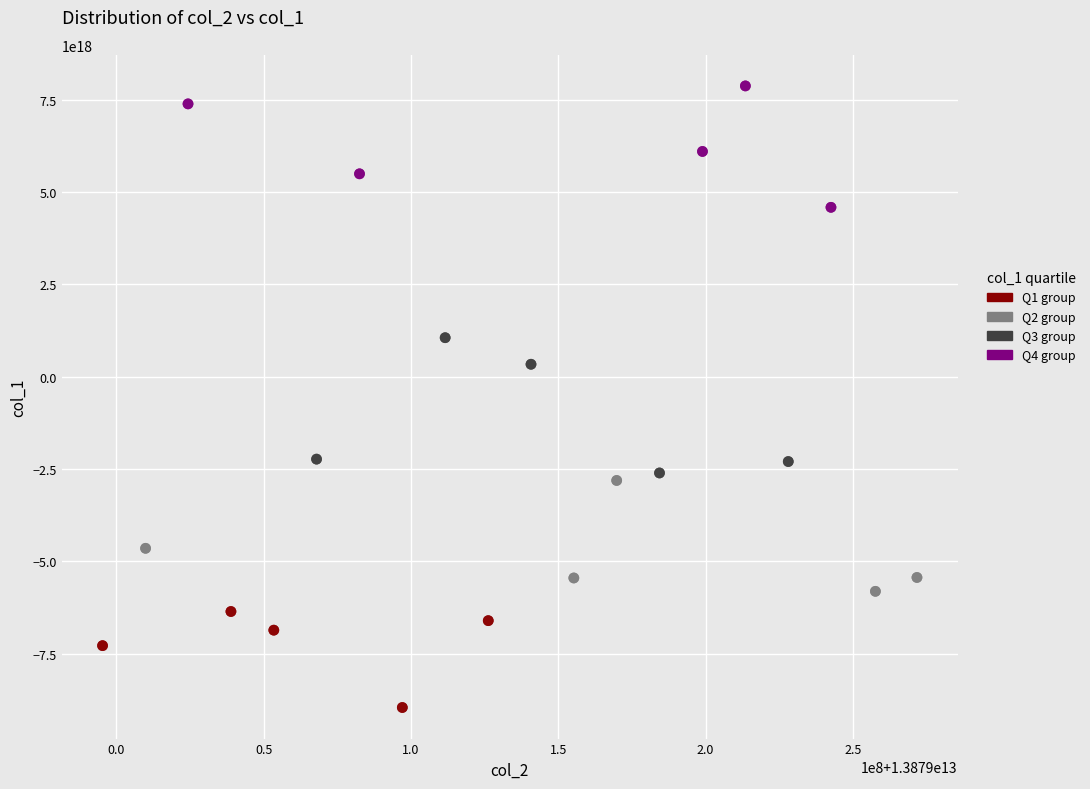

Which series has the largest Y range (max minus min)?

Q3 group